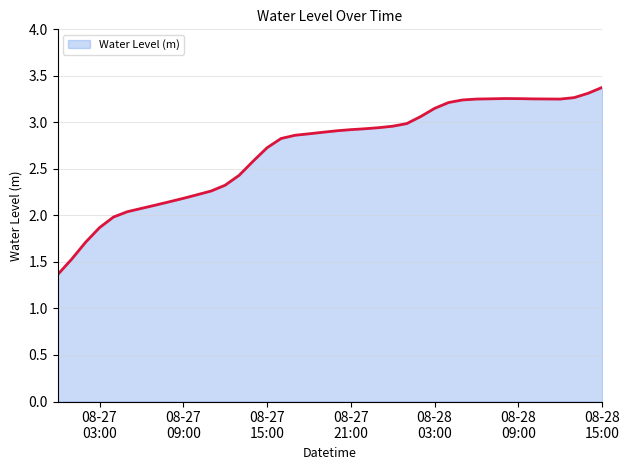

What is the greatest value displayed?

3.4